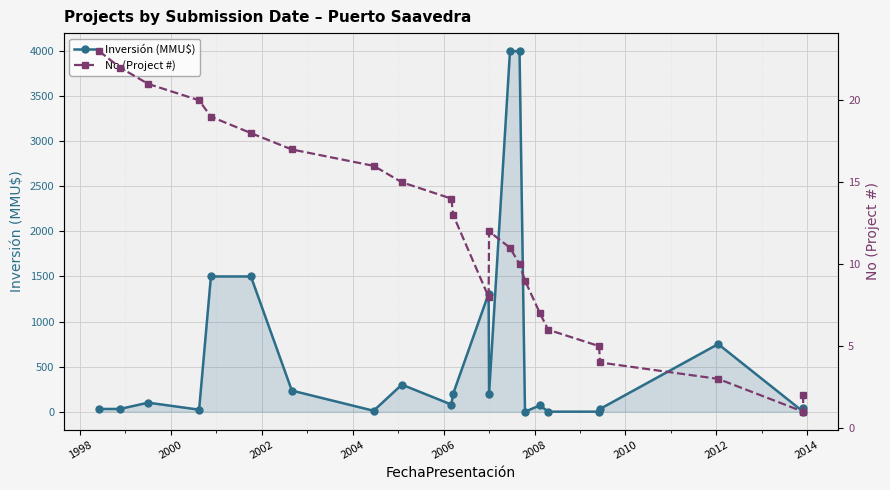

What is the value of the No (Project #) point at the 1st from the left?

23